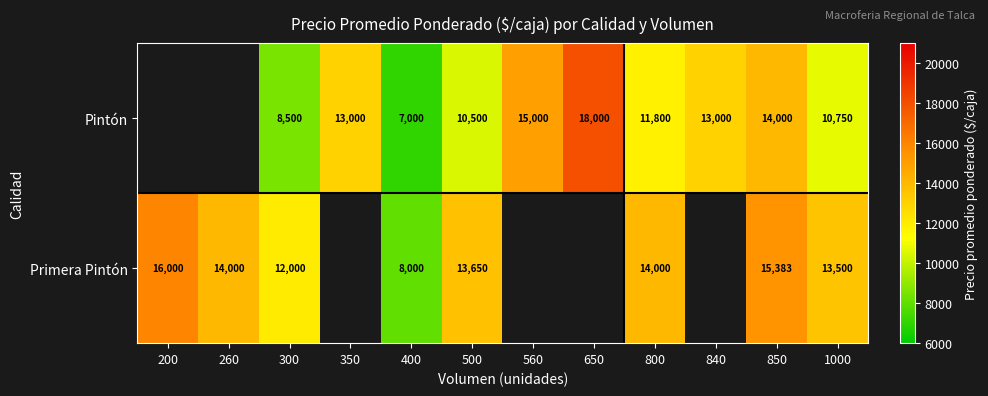

The Pintón series shows 6858.4 at 560. True or false?

False